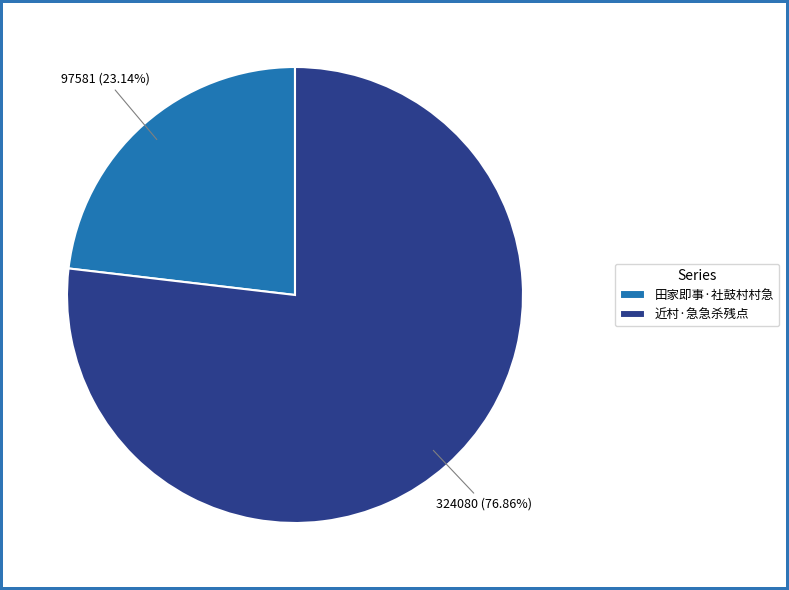

To the nearest percent, what percentage of the pie is 田家即事·社鼓村村急?

23%